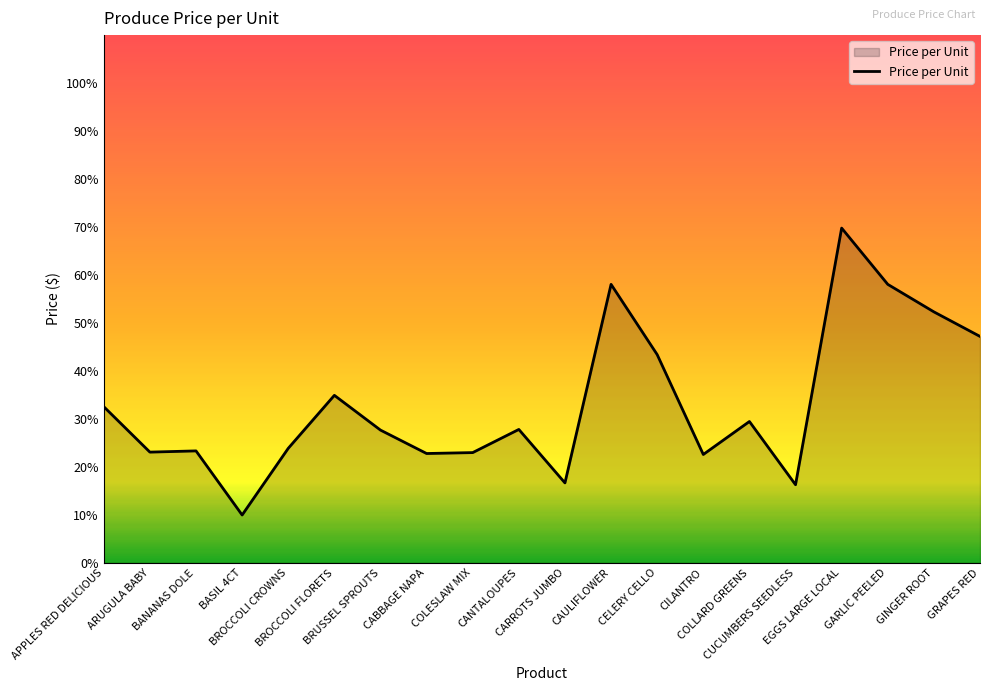

What is the difference between the maximum and minimum values?

59.8